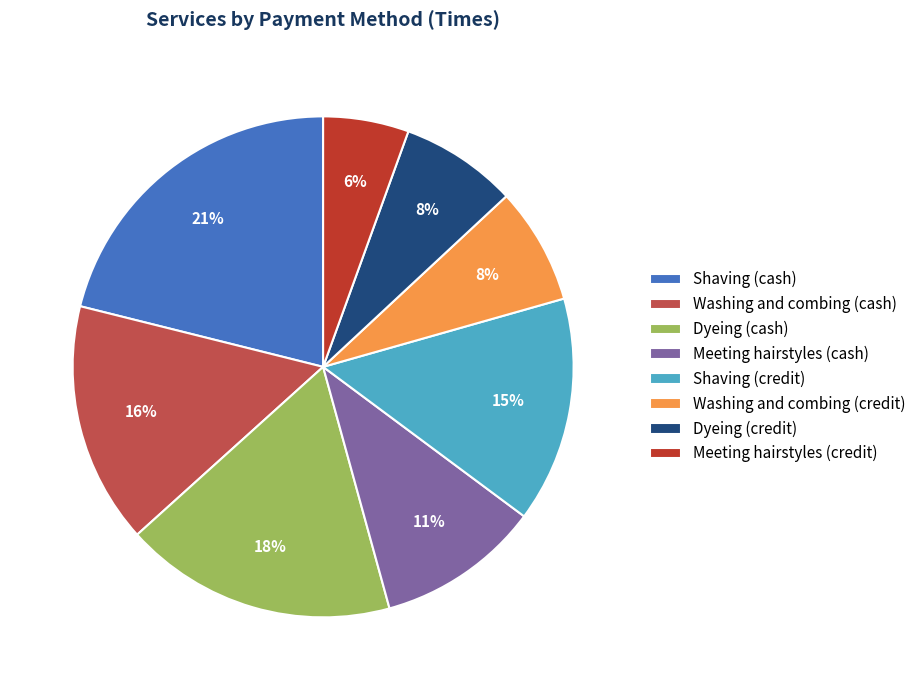

To the nearest percent, what portion does Meeting hairstyles (cash) represent?

11%